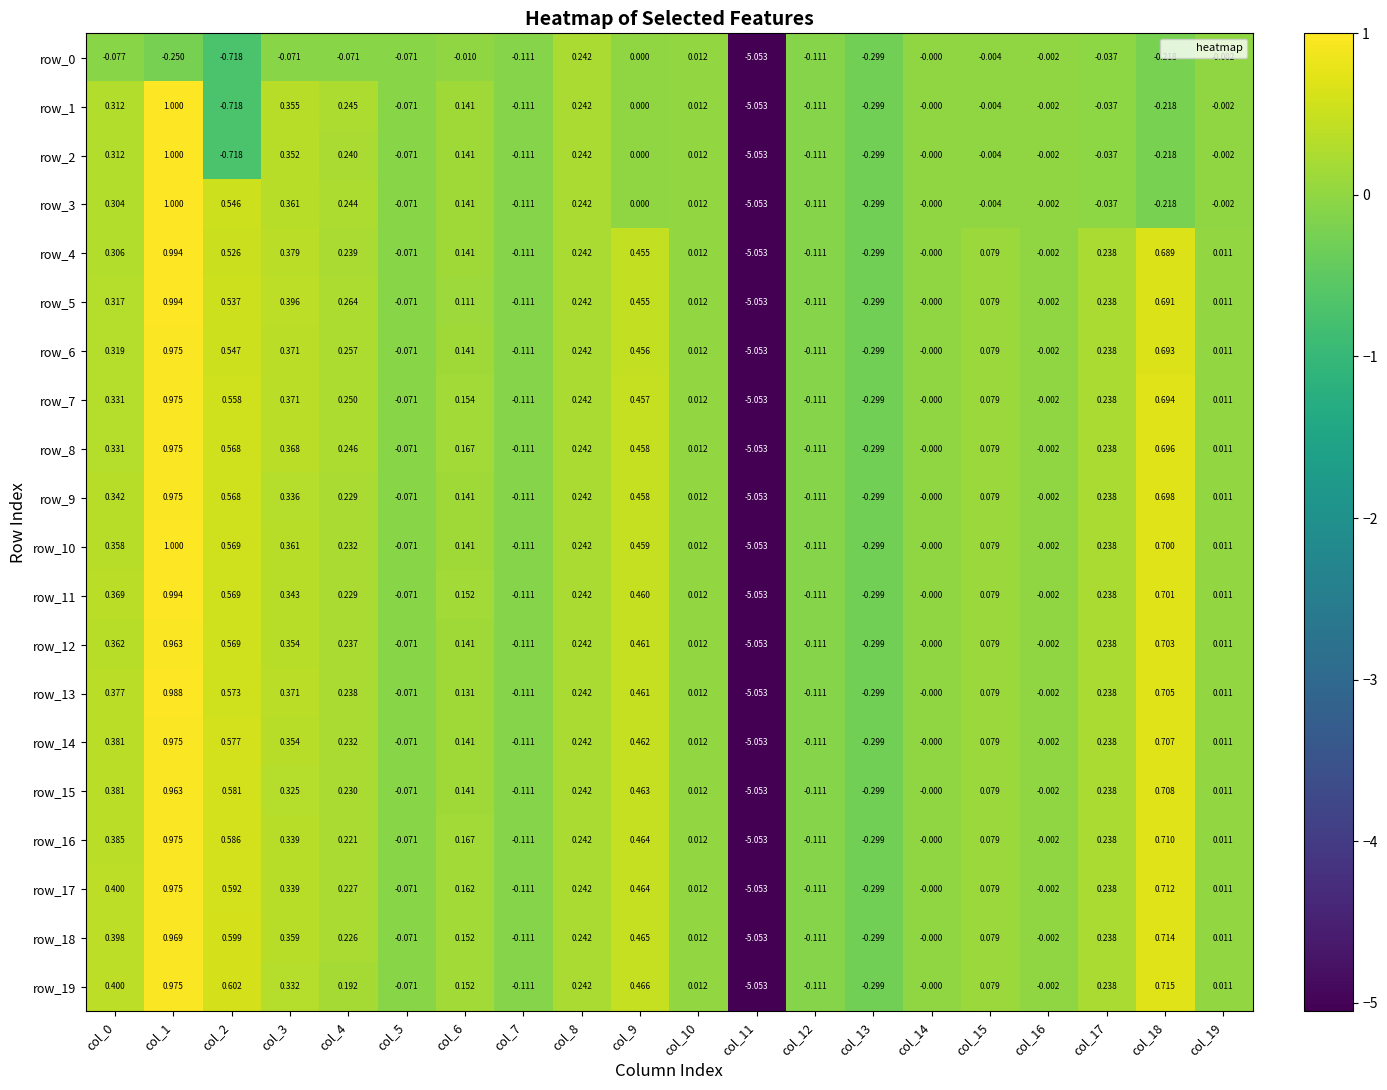

Reading left to right, what are all the values shown in this chart?

row_0: -0.1	-0.2	-0.7	-0.1	-0.1	-0.1	-0.0	-0.1	0.2	0.0	0.0	-5.1	-0.1	-0.3	-0.0	-0.0	-0.0	-0.0	-0.2	-0.0
row_1: 0.3	1.0	-0.7	0.4	0.2	-0.1	0.1	-0.1	0.2	0.0	0.0	-5.1	-0.1	-0.3	-0.0	-0.0	-0.0	-0.0	-0.2	-0.0
row_2: 0.3	1.0	-0.7	0.4	0.2	-0.1	0.1	-0.1	0.2	0.0	0.0	-5.1	-0.1	-0.3	-0.0	-0.0	-0.0	-0.0	-0.2	-0.0
row_3: 0.3	1.0	0.5	0.4	0.2	-0.1	0.1	-0.1	0.2	0.0	0.0	-5.1	-0.1	-0.3	-0.0	-0.0	-0.0	-0.0	-0.2	-0.0
row_4: 0.3	1.0	0.5	0.4	0.2	-0.1	0.1	-0.1	0.2	0.5	0.0	-5.1	-0.1	-0.3	-0.0	0.1	-0.0	0.2	0.7	0.0
row_5: 0.3	1.0	0.5	0.4	0.3	-0.1	0.1	-0.1	0.2	0.5	0.0	-5.1	-0.1	-0.3	-0.0	0.1	-0.0	0.2	0.7	0.0
row_6: 0.3	1.0	0.5	0.4	0.3	-0.1	0.1	-0.1	0.2	0.5	0.0	-5.1	-0.1	-0.3	-0.0	0.1	-0.0	0.2	0.7	0.0
row_7: 0.3	1.0	0.6	0.4	0.2	-0.1	0.2	-0.1	0.2	0.5	0.0	-5.1	-0.1	-0.3	-0.0	0.1	-0.0	0.2	0.7	0.0
row_8: 0.3	1.0	0.6	0.4	0.2	-0.1	0.2	-0.1	0.2	0.5	0.0	-5.1	-0.1	-0.3	-0.0	0.1	-0.0	0.2	0.7	0.0
row_9: 0.3	1.0	0.6	0.3	0.2	-0.1	0.1	-0.1	0.2	0.5	0.0	-5.1	-0.1	-0.3	-0.0	0.1	-0.0	0.2	0.7	0.0
row_10: 0.4	1.0	0.6	0.4	0.2	-0.1	0.1	-0.1	0.2	0.5	0.0	-5.1	-0.1	-0.3	-0.0	0.1	-0.0	0.2	0.7	0.0
row_11: 0.4	1.0	0.6	0.3	0.2	-0.1	0.2	-0.1	0.2	0.5	0.0	-5.1	-0.1	-0.3	-0.0	0.1	-0.0	0.2	0.7	0.0
row_12: 0.4	1.0	0.6	0.4	0.2	-0.1	0.1	-0.1	0.2	0.5	0.0	-5.1	-0.1	-0.3	-0.0	0.1	-0.0	0.2	0.7	0.0
row_13: 0.4	1.0	0.6	0.4	0.2	-0.1	0.1	-0.1	0.2	0.5	0.0	-5.1	-0.1	-0.3	-0.0	0.1	-0.0	0.2	0.7	0.0
row_14: 0.4	1.0	0.6	0.4	0.2	-0.1	0.1	-0.1	0.2	0.5	0.0	-5.1	-0.1	-0.3	-0.0	0.1	-0.0	0.2	0.7	0.0
row_15: 0.4	1.0	0.6	0.3	0.2	-0.1	0.1	-0.1	0.2	0.5	0.0	-5.1	-0.1	-0.3	-0.0	0.1	-0.0	0.2	0.7	0.0
row_16: 0.4	1.0	0.6	0.3	0.2	-0.1	0.2	-0.1	0.2	0.5	0.0	-5.1	-0.1	-0.3	-0.0	0.1	-0.0	0.2	0.7	0.0
row_17: 0.4	1.0	0.6	0.3	0.2	-0.1	0.2	-0.1	0.2	0.5	0.0	-5.1	-0.1	-0.3	-0.0	0.1	-0.0	0.2	0.7	0.0
row_18: 0.4	1.0	0.6	0.4	0.2	-0.1	0.2	-0.1	0.2	0.5	0.0	-5.1	-0.1	-0.3	-0.0	0.1	-0.0	0.2	0.7	0.0
row_19: 0.4	1.0	0.6	0.3	0.2	-0.1	0.2	-0.1	0.2	0.5	0.0	-5.1	-0.1	-0.3	-0.0	0.1	-0.0	0.2	0.7	0.0